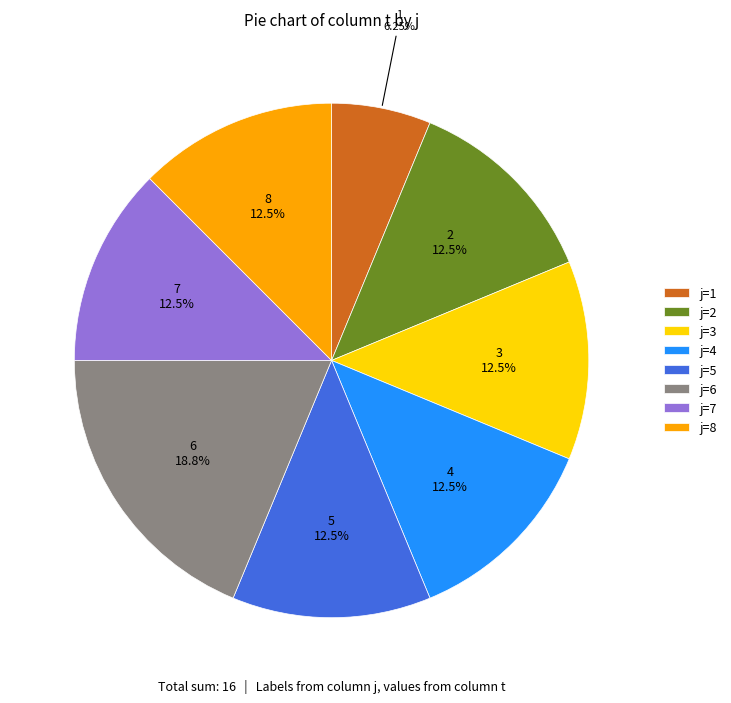

Which slice is the largest?

j=6